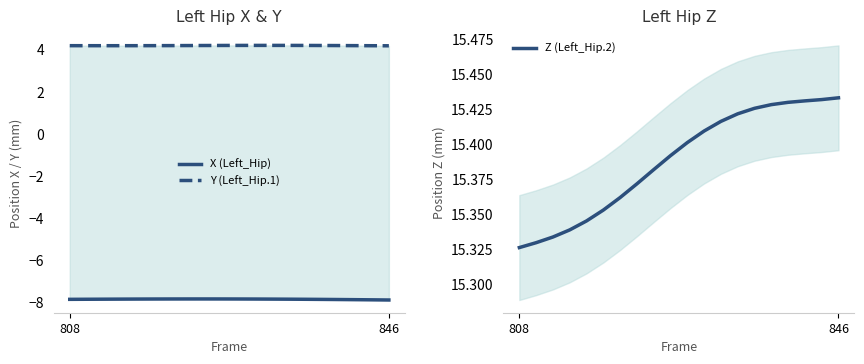

True or false: Z (Left_Hip.2) and X (Left_Hip) cross at least once.

False